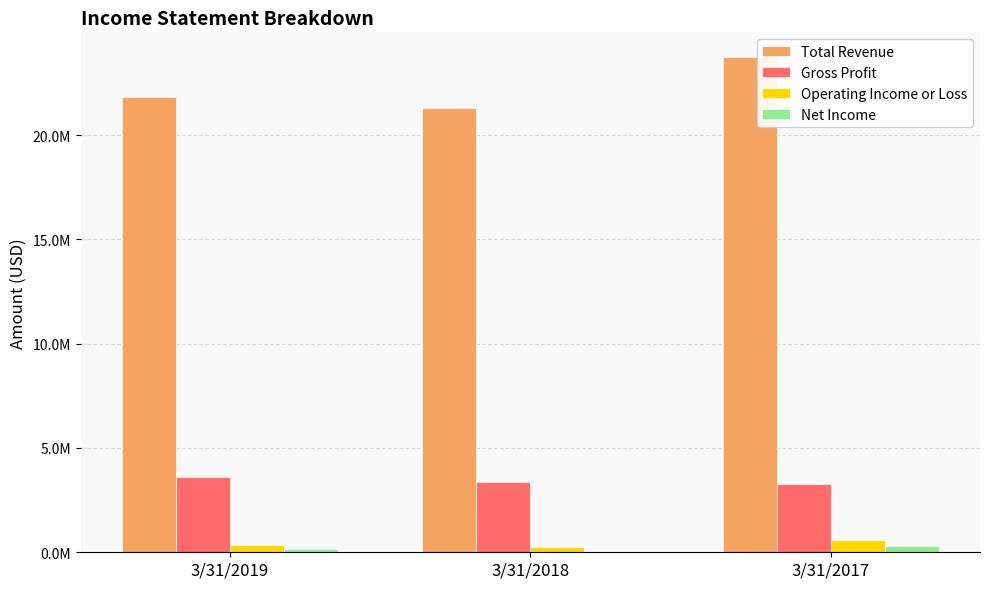

Which category has the lowest value in the Gross Profit series?

3/31/2017